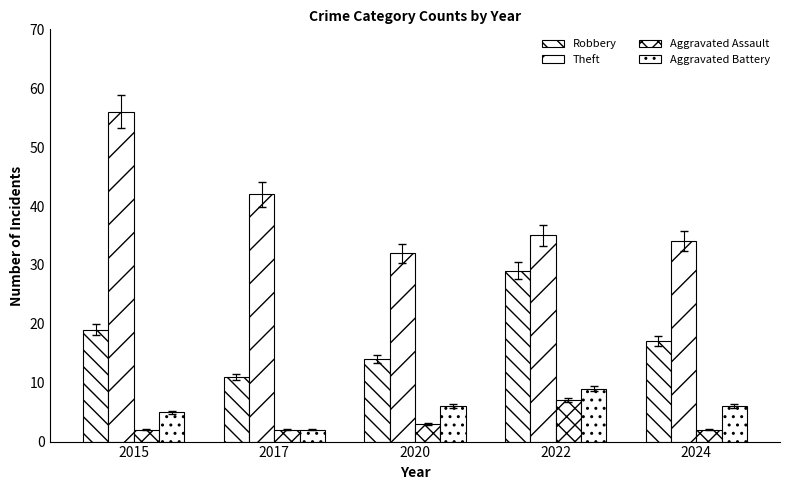

Which series has the widest spread of values?

Theft